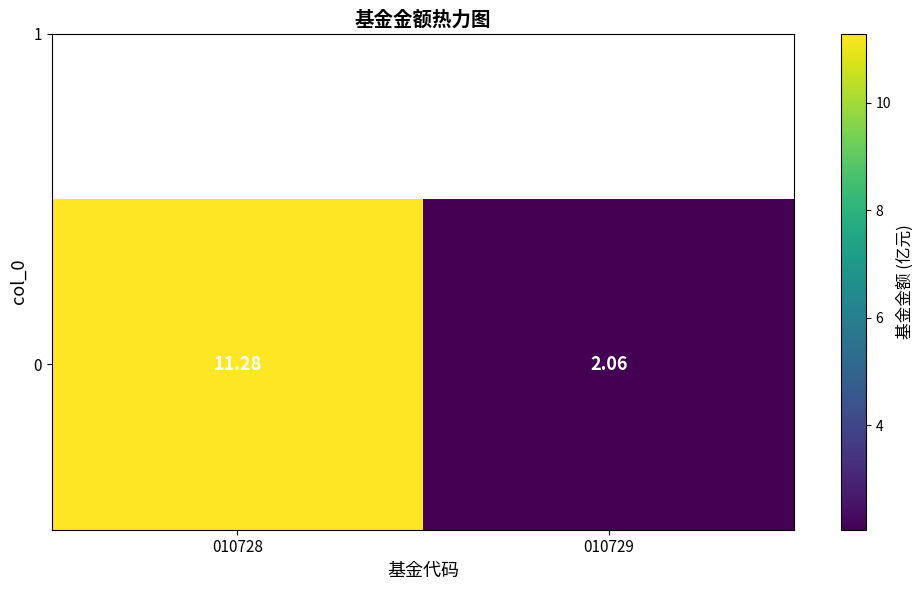

At which label does the data first exceed 11?

010728